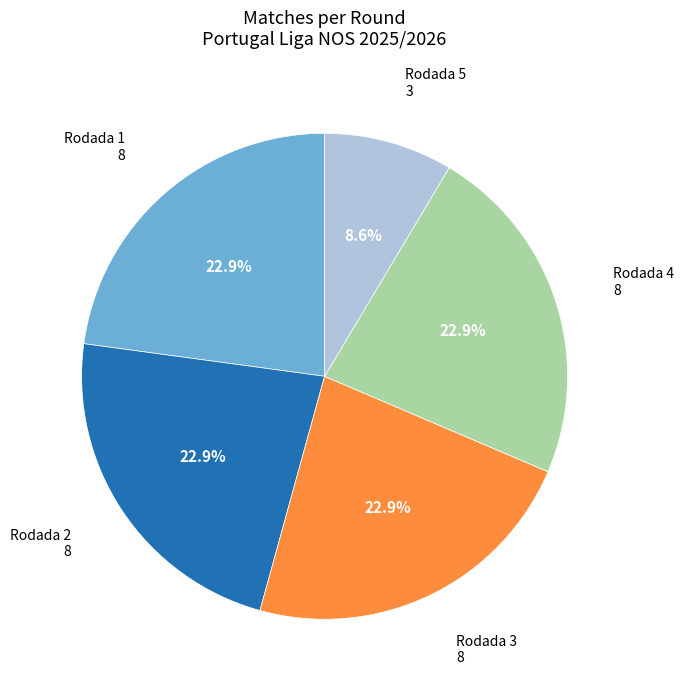

Between Rodada 4 and Rodada 5, which is larger?

Rodada 4